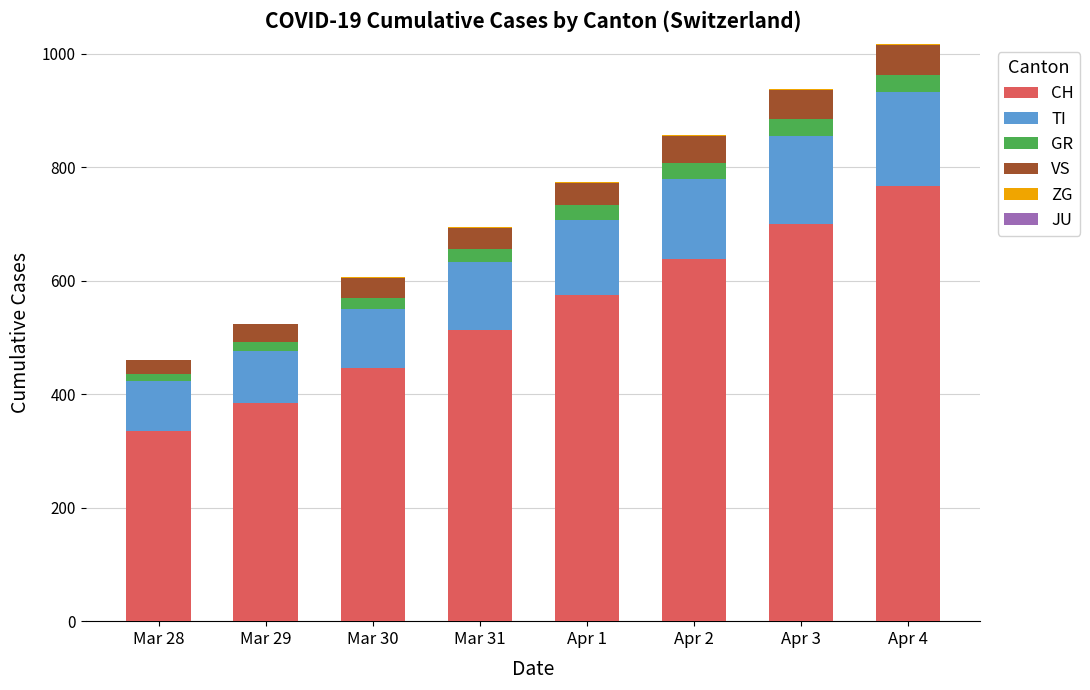

At which label does CH reach its peak?

Apr 4